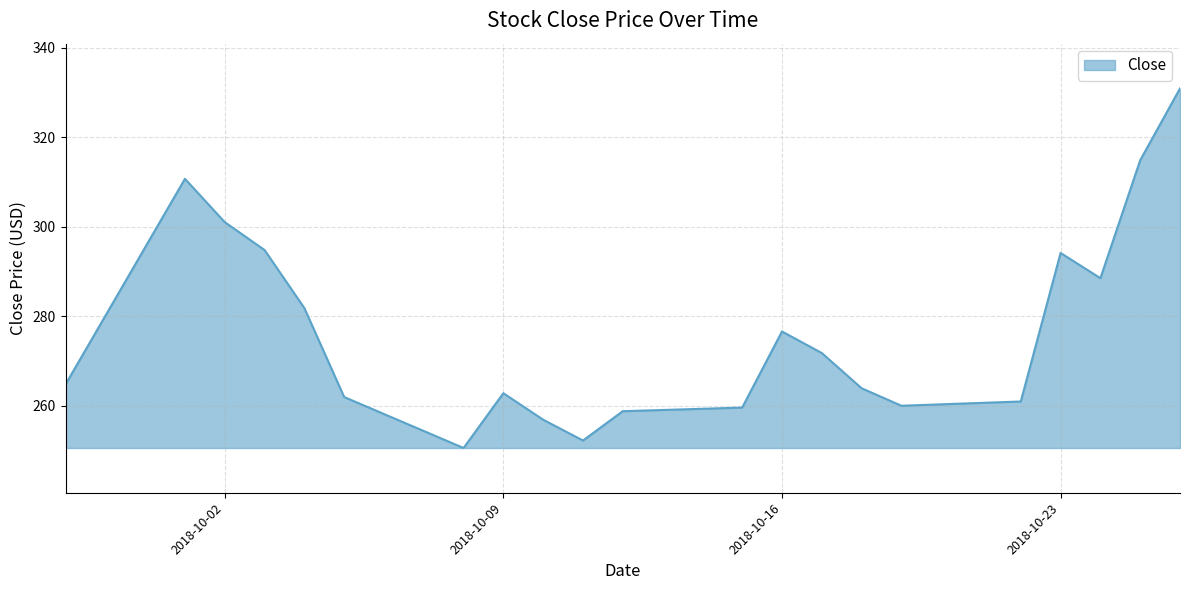

What is the smallest value displayed?

250.6